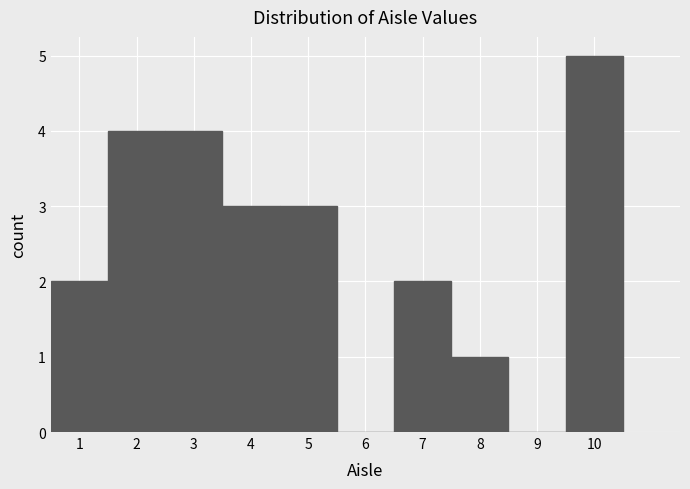

Reading left to right, transcribe this chart: for each bar, give the range it covers on the x-axis and its height. The values are not printed on the chart, so give them approximately, as read against the axis.

0.5 to 1.5: 2
1.5 to 2.5: 4
2.5 to 3.5: 4
3.5 to 4.5: 3
4.5 to 5.5: 3
5.5 to 6.5: 0
6.5 to 7.5: 2
7.5 to 8.5: 1
8.5 to 9.5: 0
9.5 to 10.5: 5